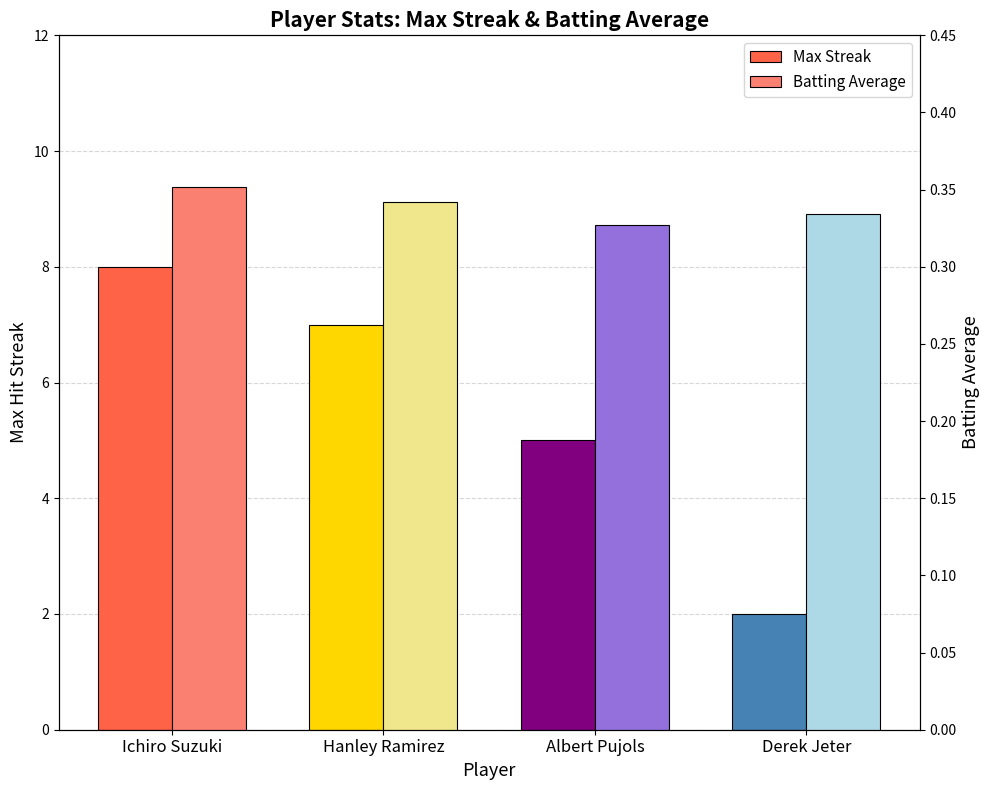

The Batting Average series shows 0.3 at Albert Pujols. True or false?

True